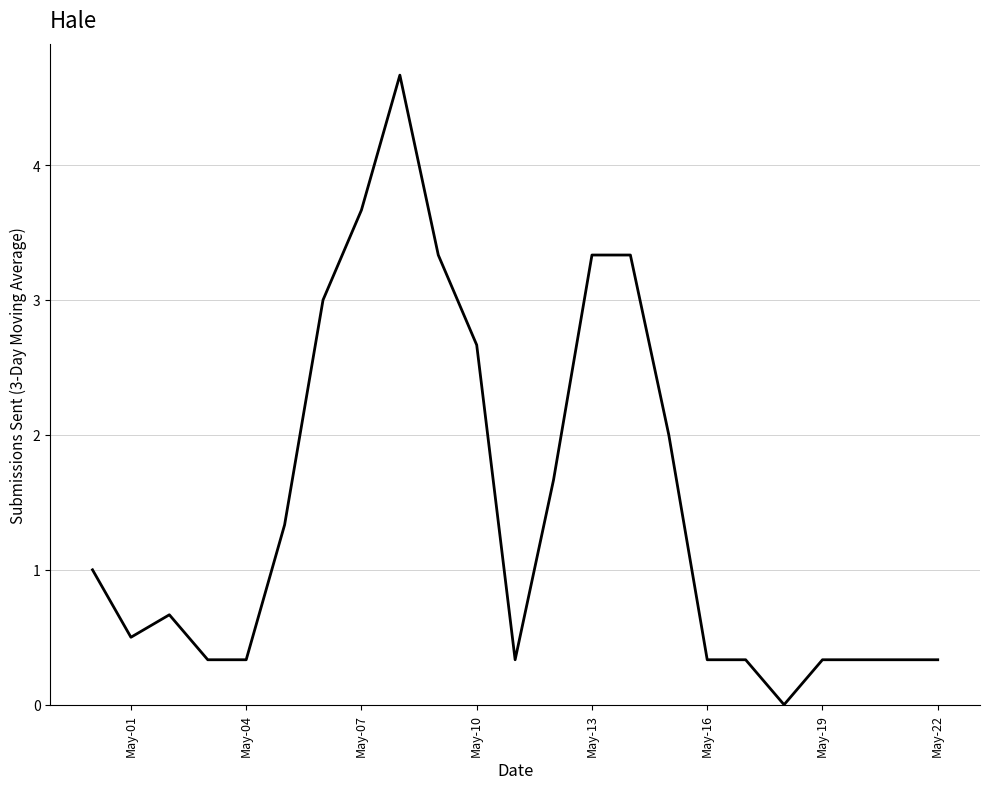

What is the greatest value displayed?

4.7